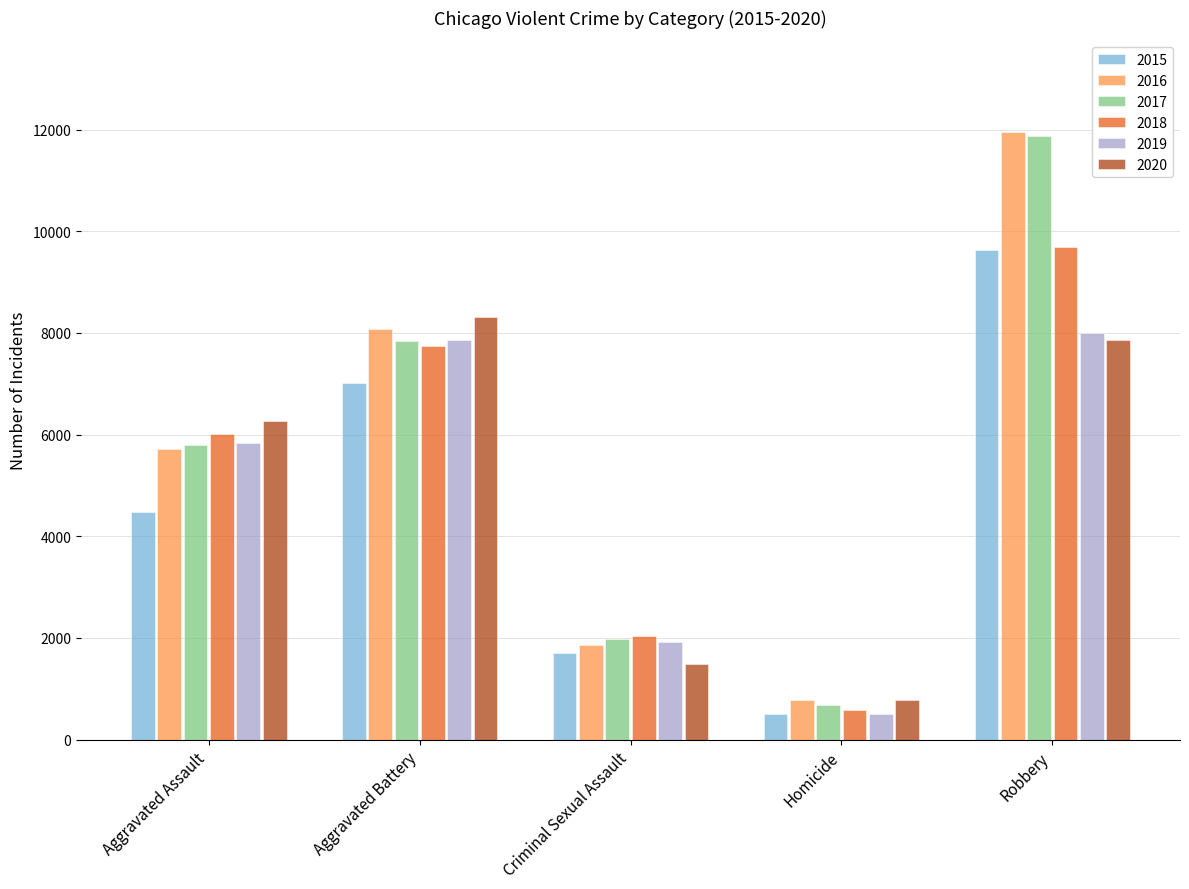

What position from the left is Aggravated Assault?

1